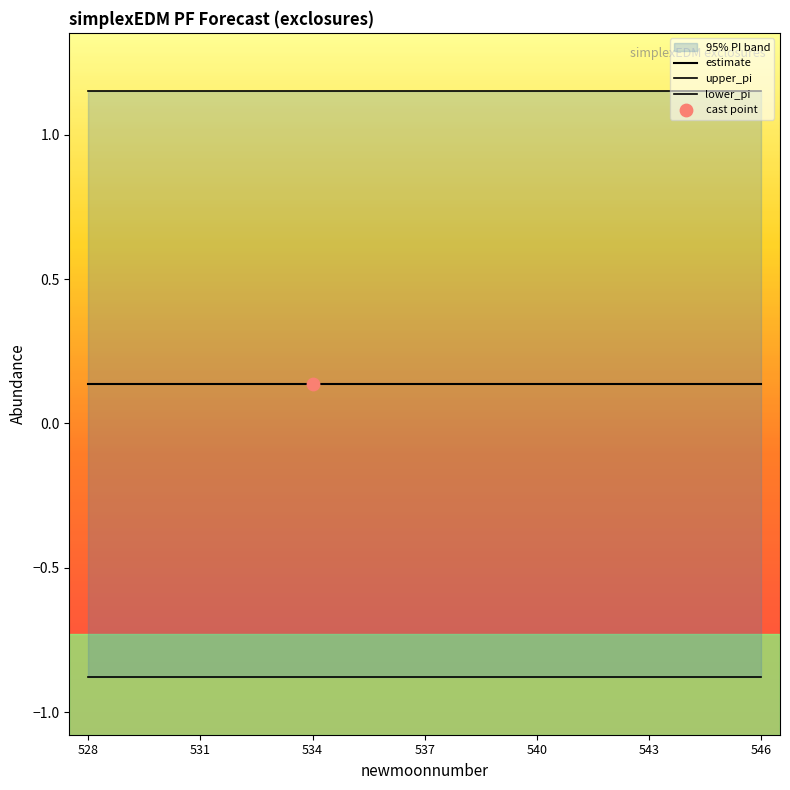

Which series has the largest total across all categories?

upper_pi